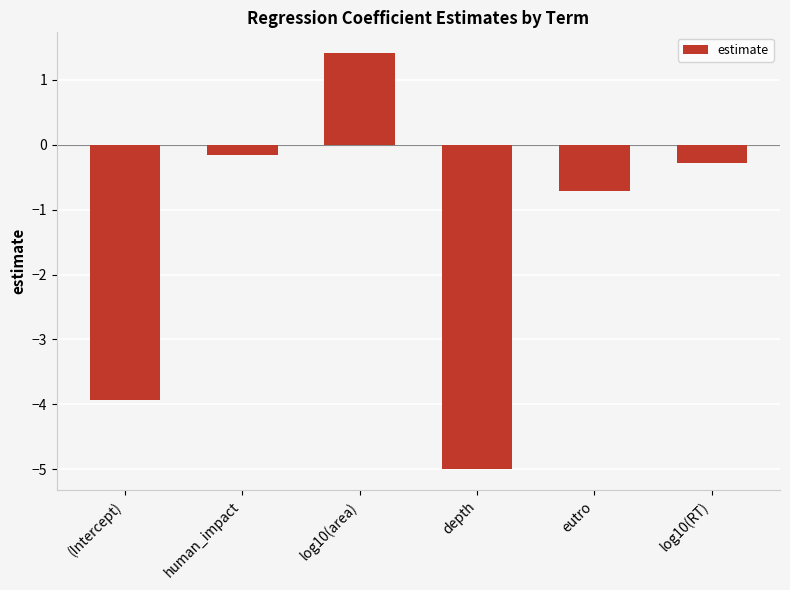

What is the value of the 1st bar from the left?

-3.9